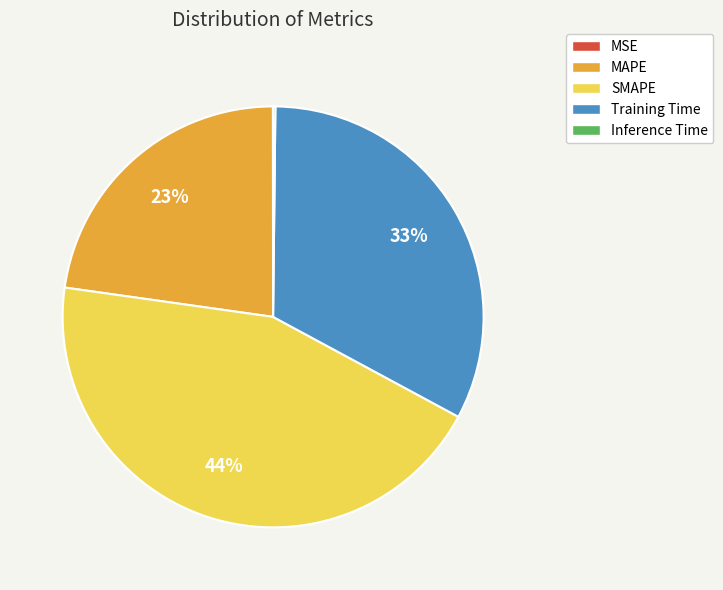

Do MAPE and SMAPE together represent more than half of the pie?

Yes